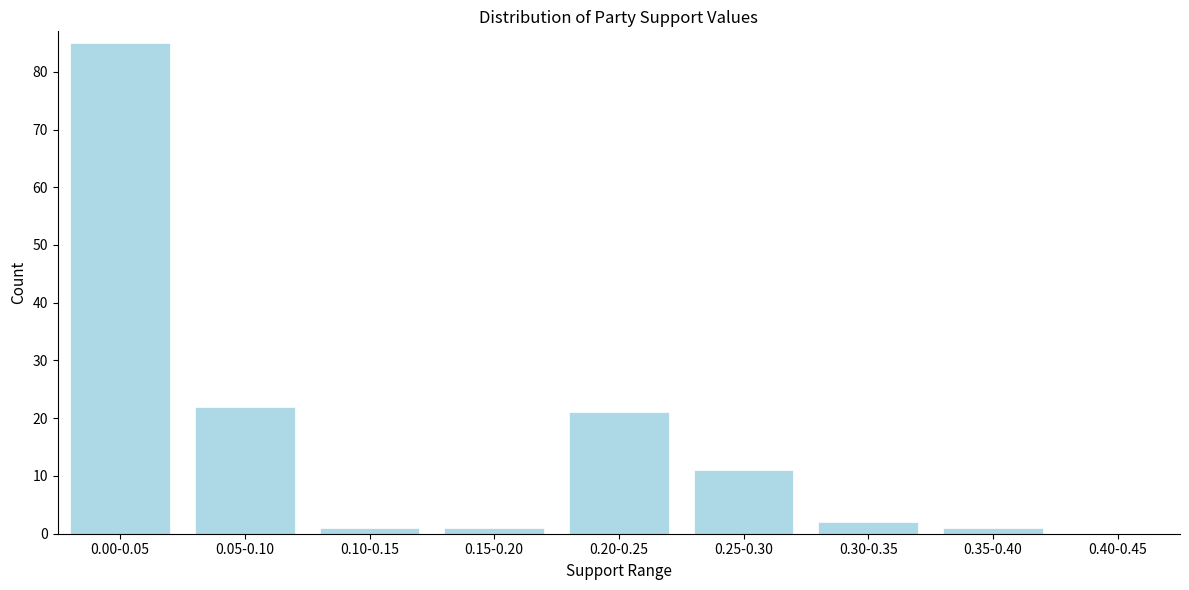

Reading left to right, transcribe all the data shown in this chart.

0.00-0.05=85	0.05-0.10=22	0.10-0.15=1	0.15-0.20=1	0.20-0.25=21	0.25-0.30=11	0.30-0.35=2	0.35-0.40=1	0.40-0.45=0